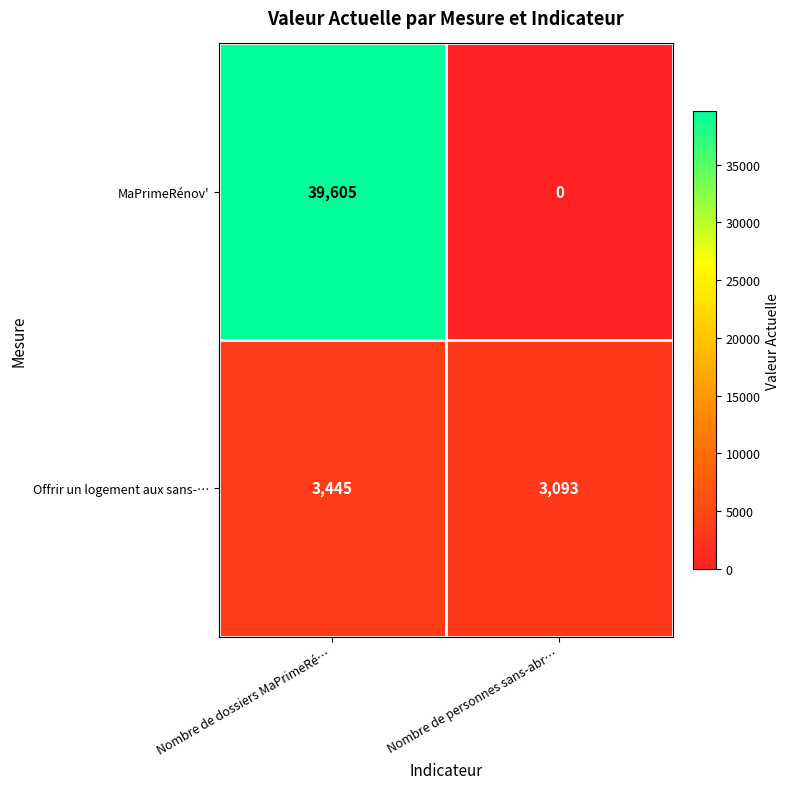

Rank the series at Nombre de personnes sans-abr… from lowest to highest value.

MaPrimeRénov', Offrir un logement aux sans-…